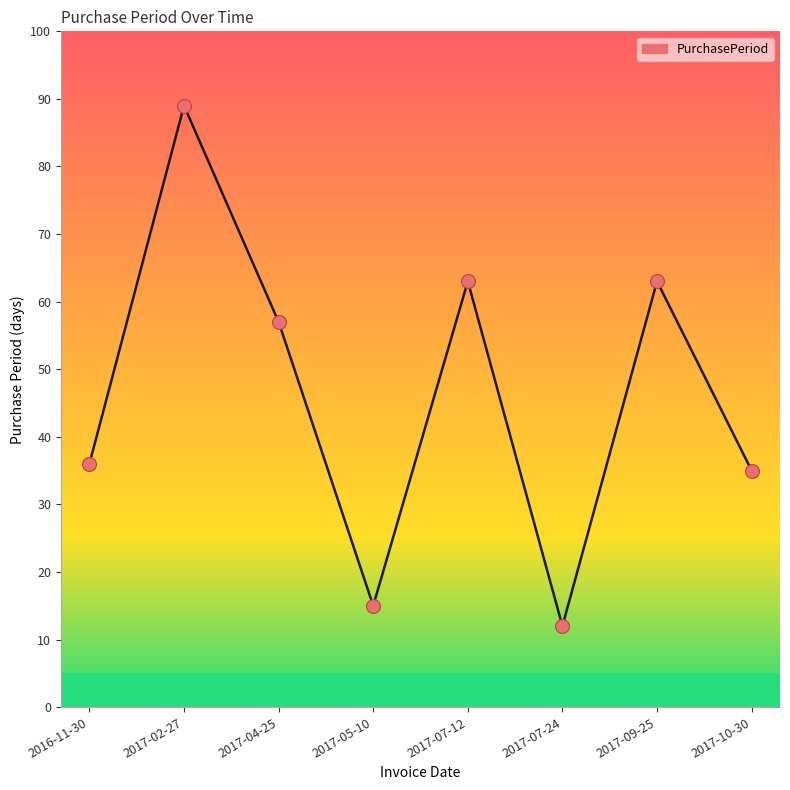

What is the change in value from 2017-05-10 to 2017-10-30?

+20